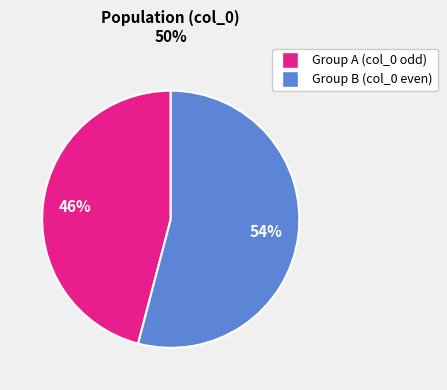

Count the number of slices in the pie.

2